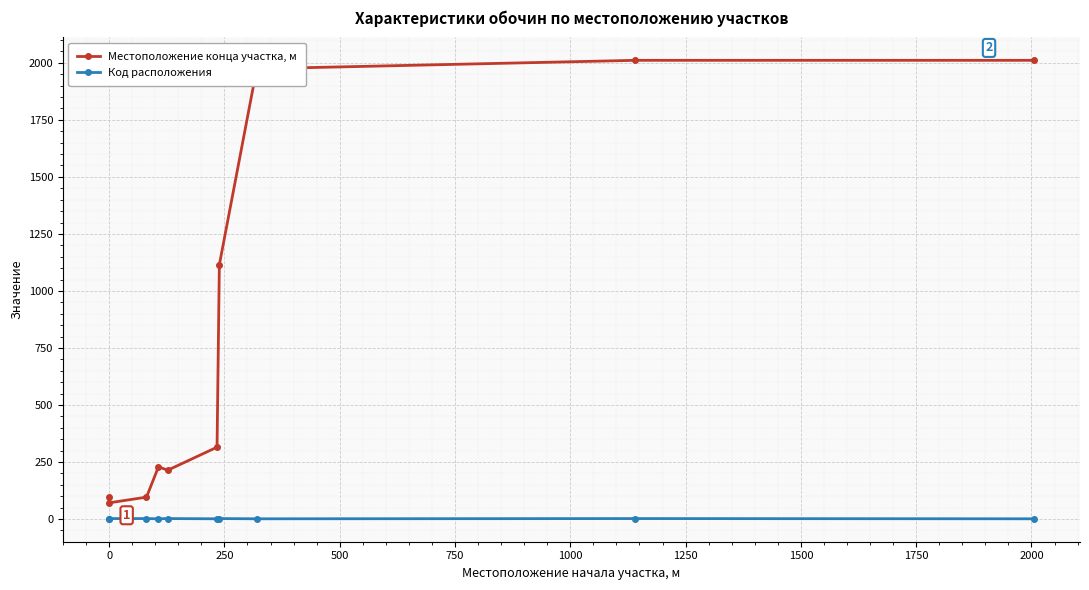

True or false: Код расположения and Местоположение конца участка, м intersect in this chart.

False